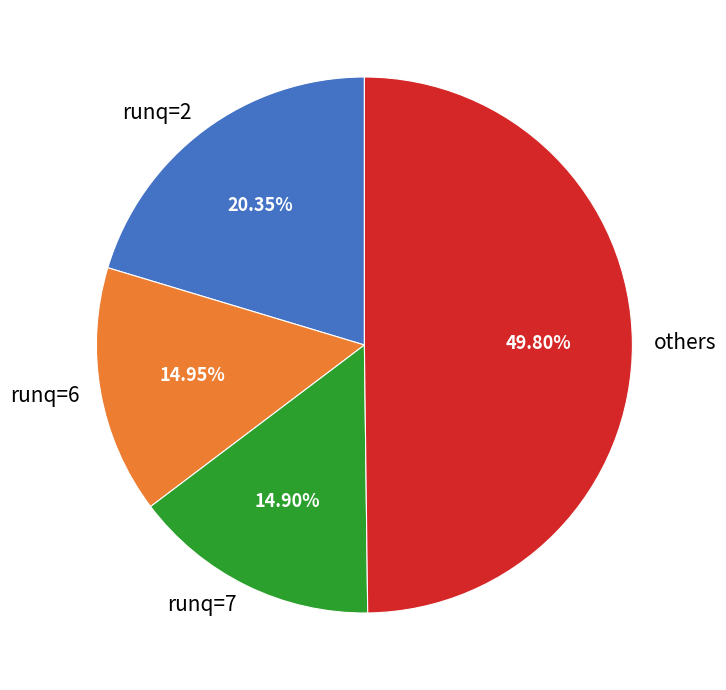

How many segments does this pie chart have?

4